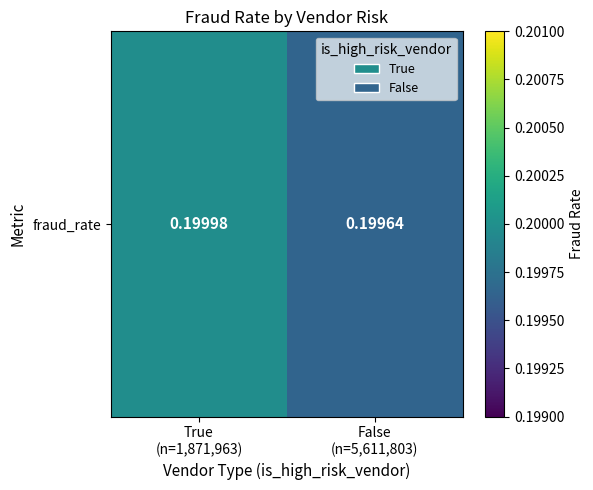

What is the minimum value shown in the chart?

0.2